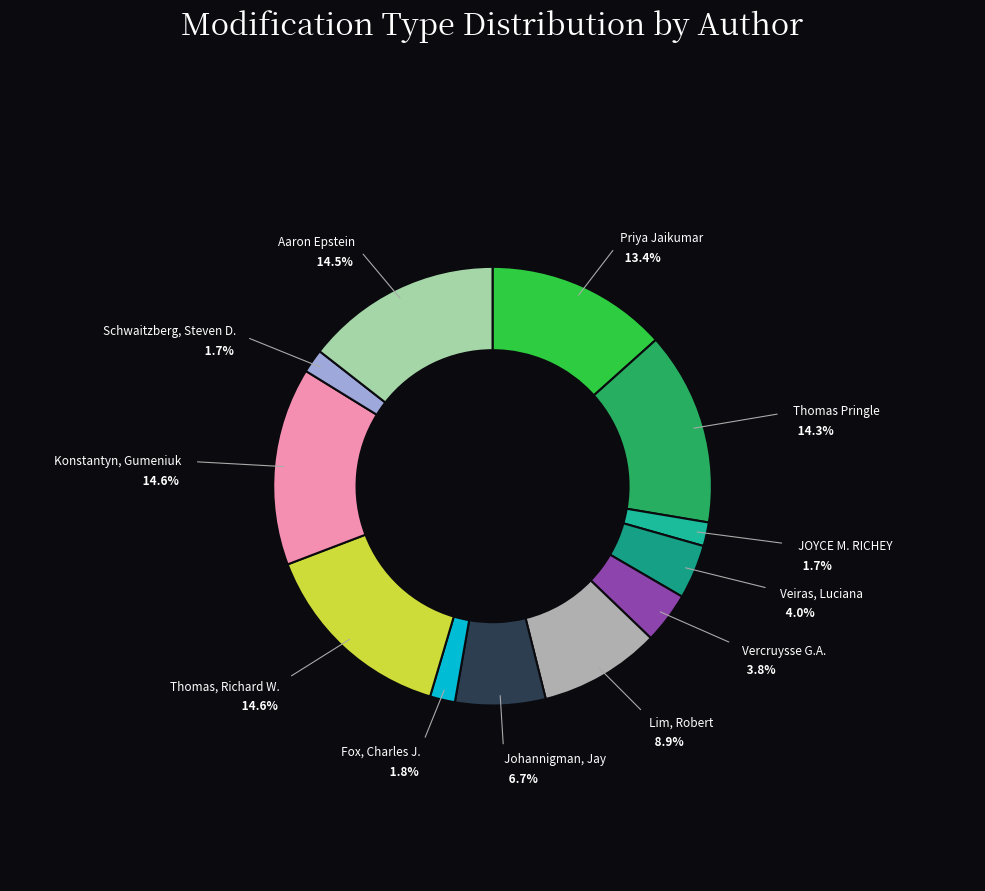

What percentage is NOT represented by Thomas Pringle?

85.7%